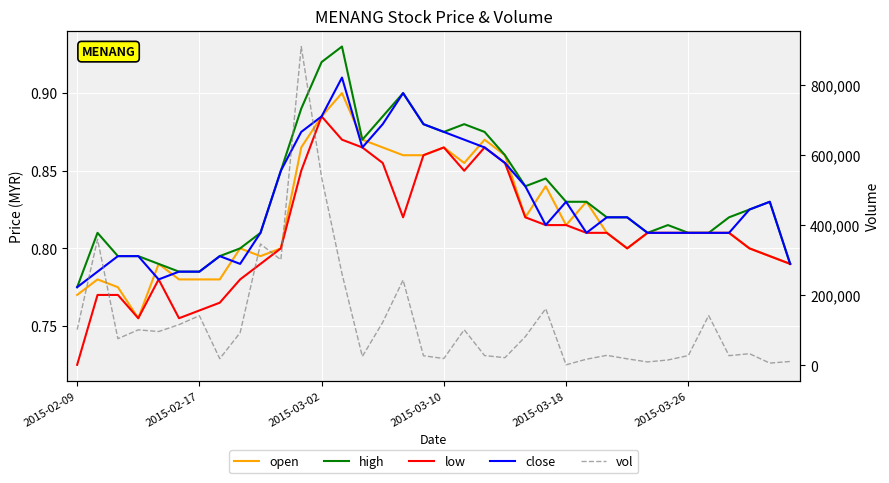

Count the number of categories in the chart.

36